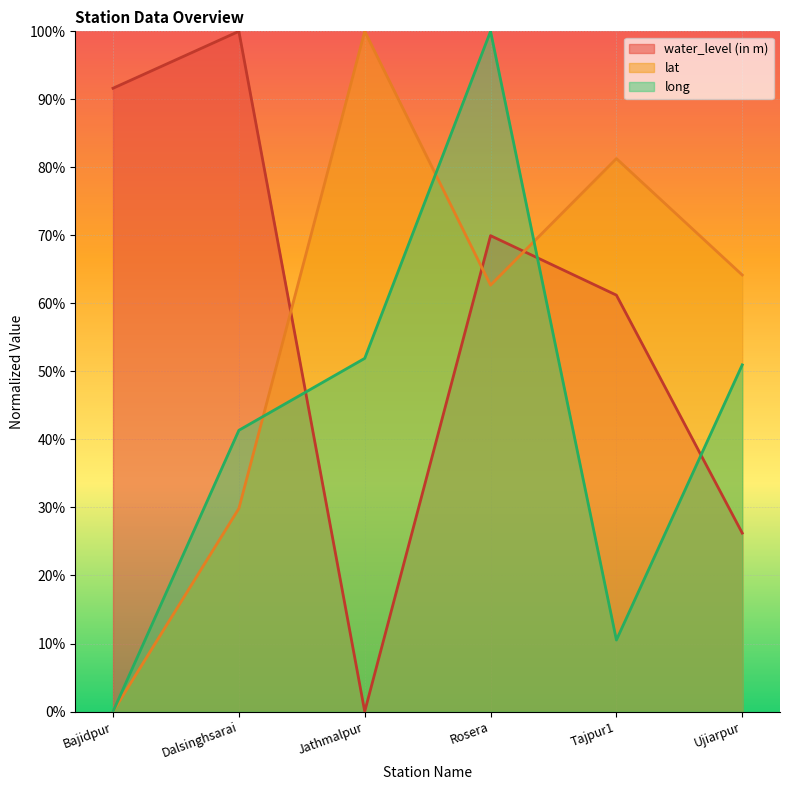

How many values in the water_level (in m) series exceed 69?

3